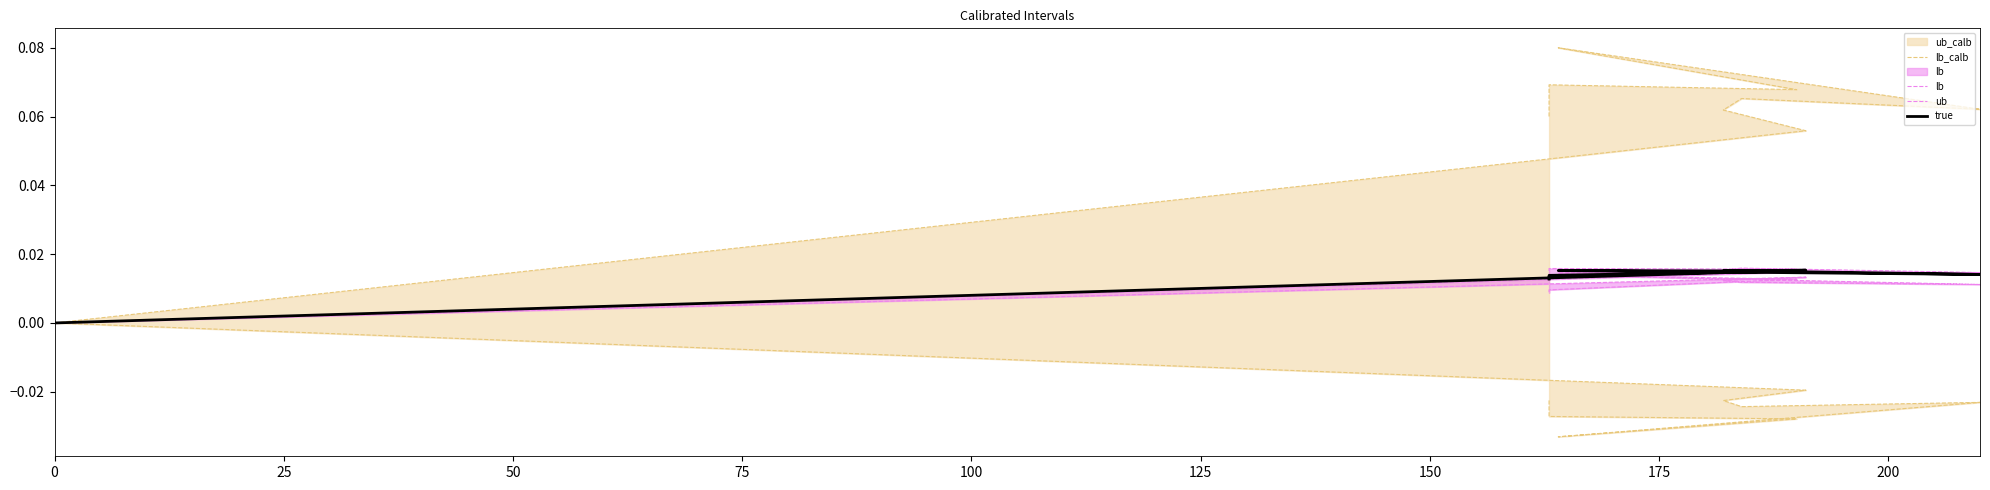

Does the chart have visible grid lines?

No